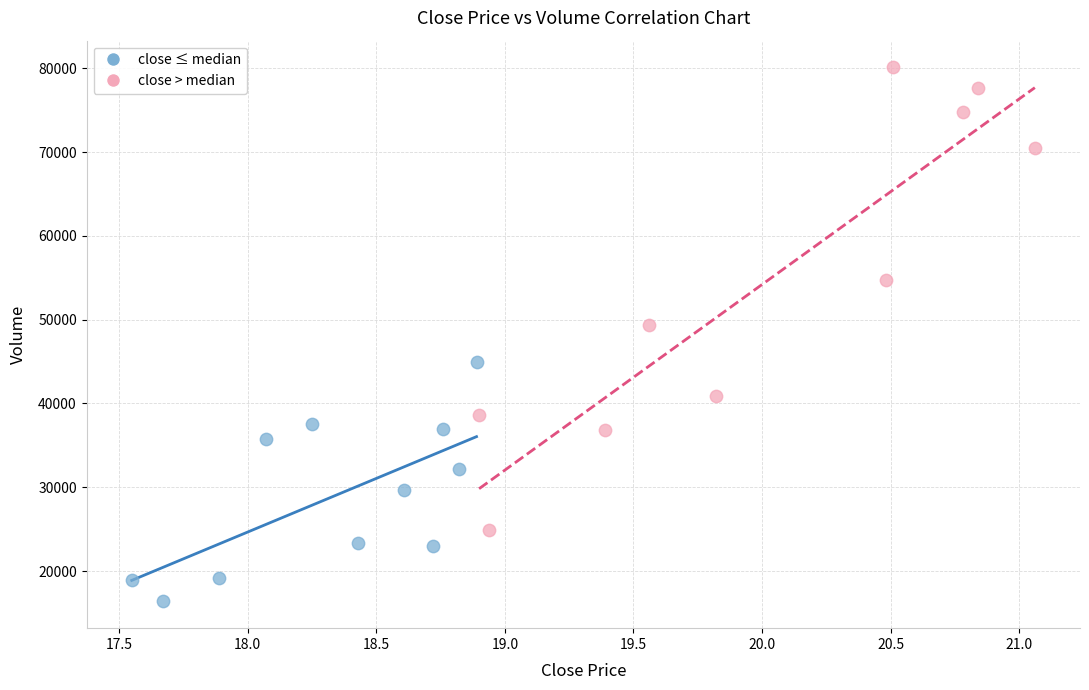

Which series reaches the maximum Y coordinate?

close > median